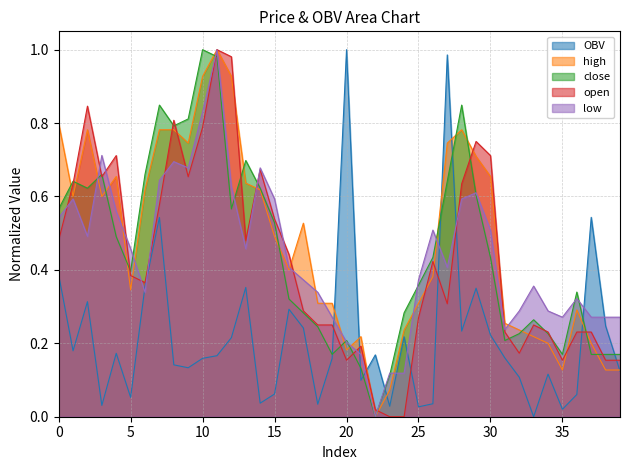

True or false: low has a value of 0.1 at 24.

False